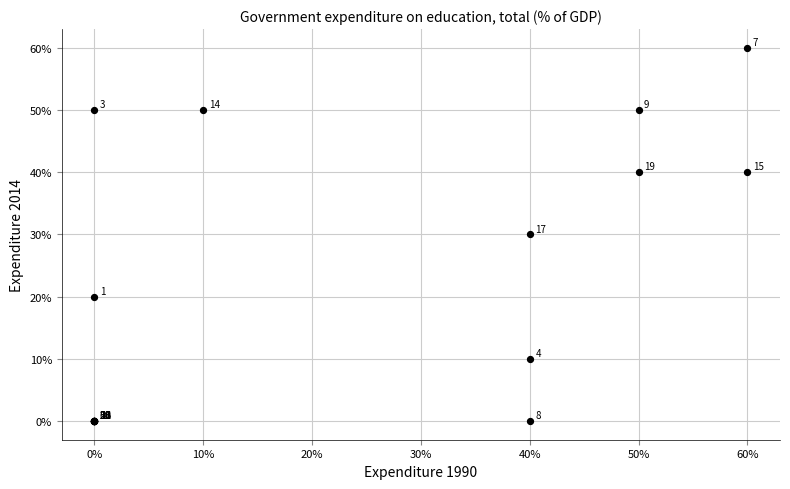

What Y value in the scatter plot is closest to 30?

30